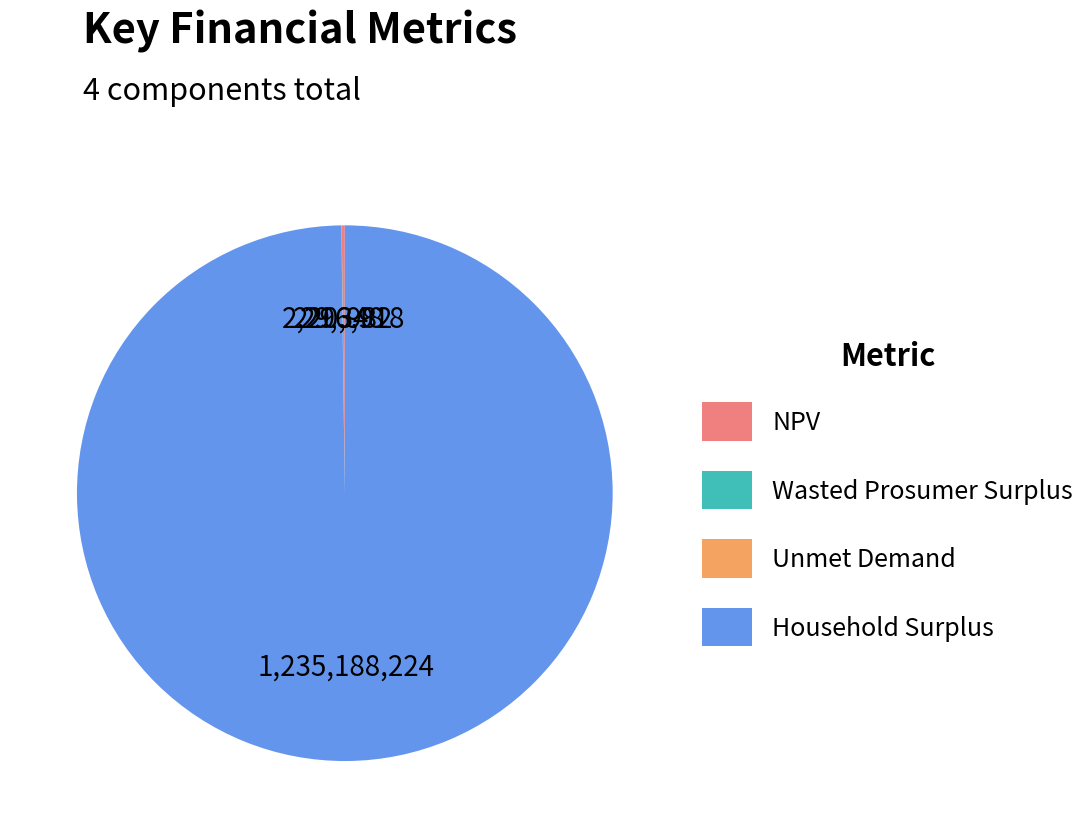

What is the largest slice in the pie chart?

Household Surplus